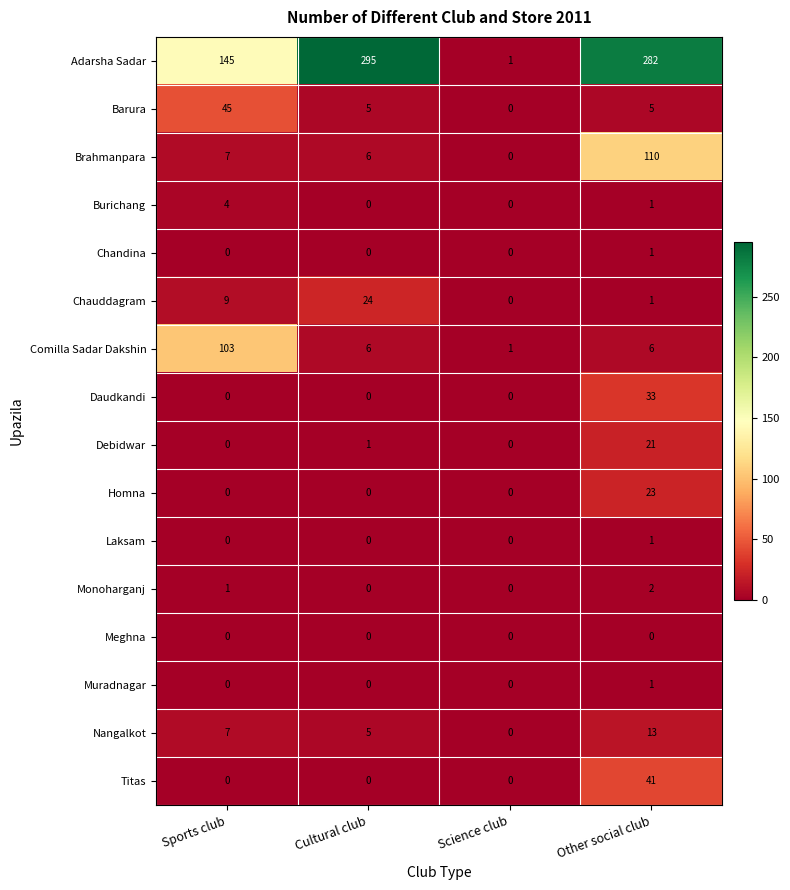

What is the sum of the Nangalkot values at Sports club and Science club?

7